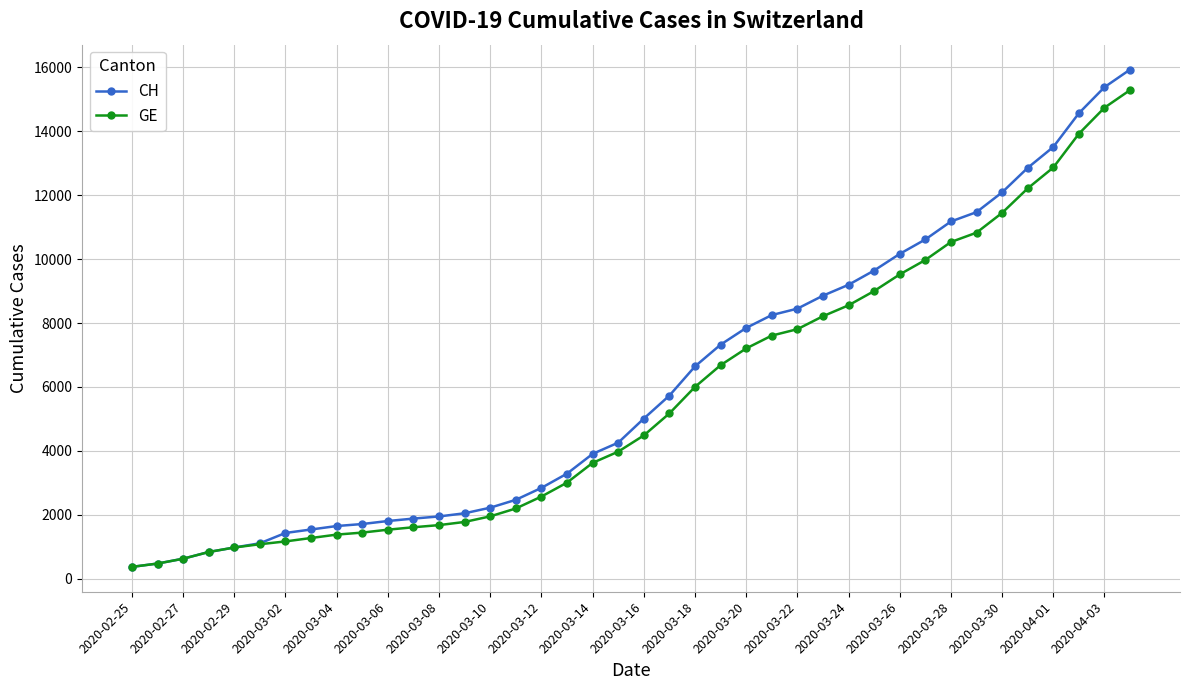

What is the value of the CH point at the 25th from the left?

7847